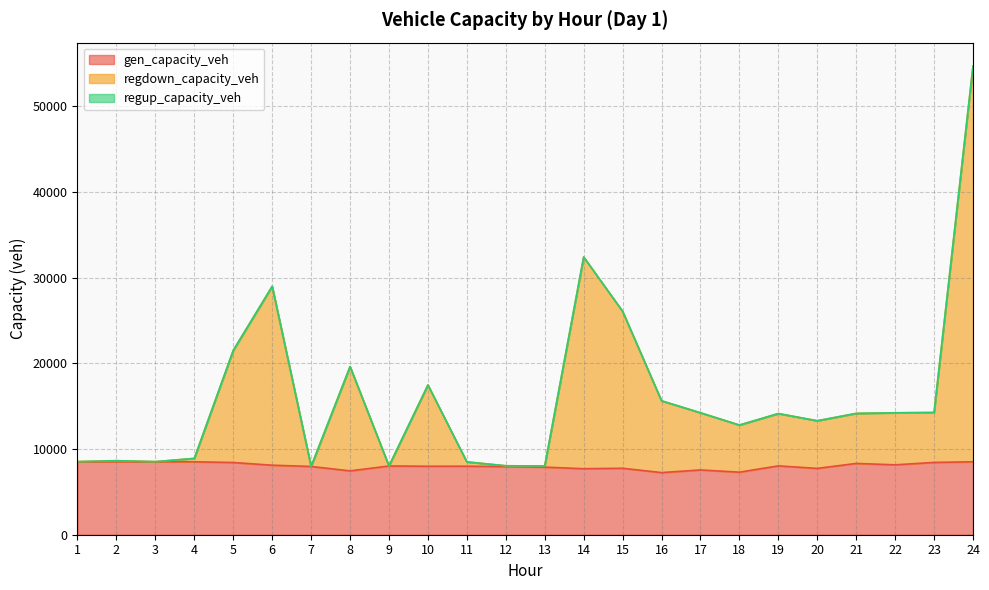

True or false: regdown_capacity_veh has more than 1 points higher than both neighbors.

True